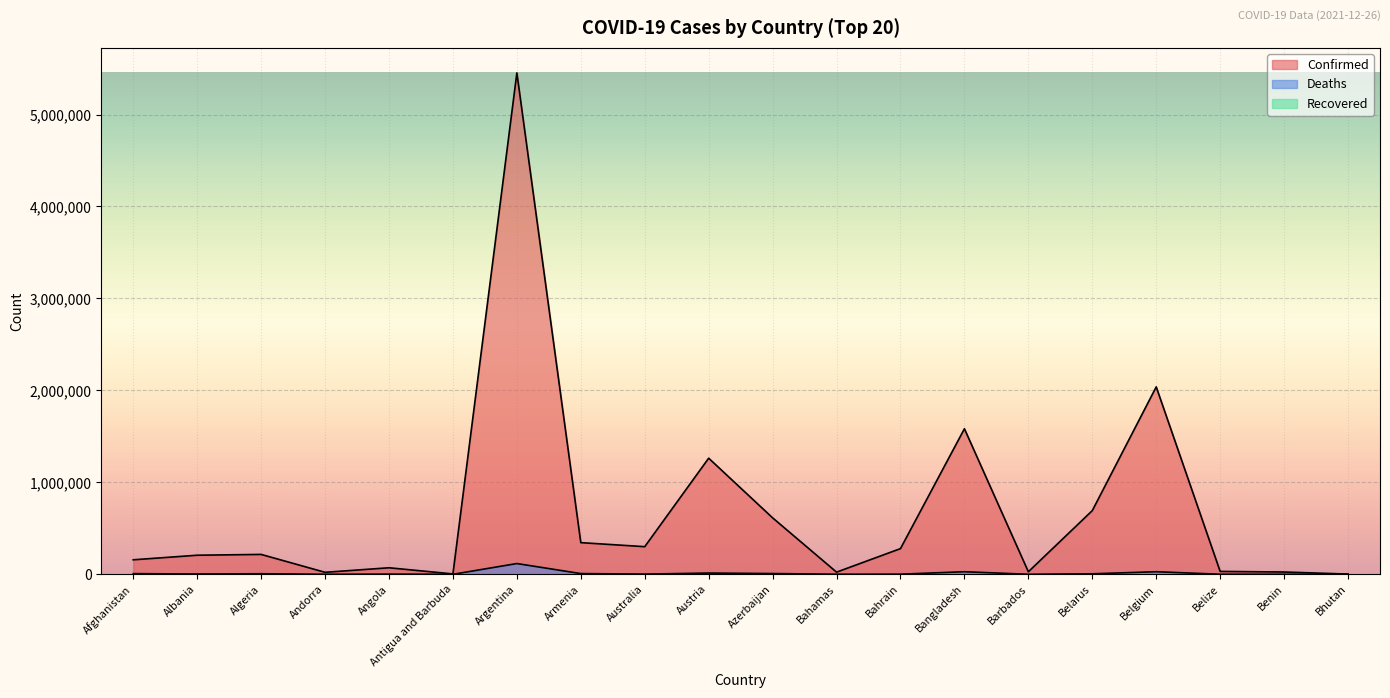

Reading left to right, list all the values displayed in this chart.

Confirmed: 157895	207542	216376	21730	71142	4236	5452419	344379	300594	1262836	614119	23539	279518	1582985	27629	692601	2038111	31503	24935	2659
Deaths: 7349	3189	6229	139	1746	118	117020	7942	2190	13626	8284	713	1394	28056	260	5484	28149	592	161	3